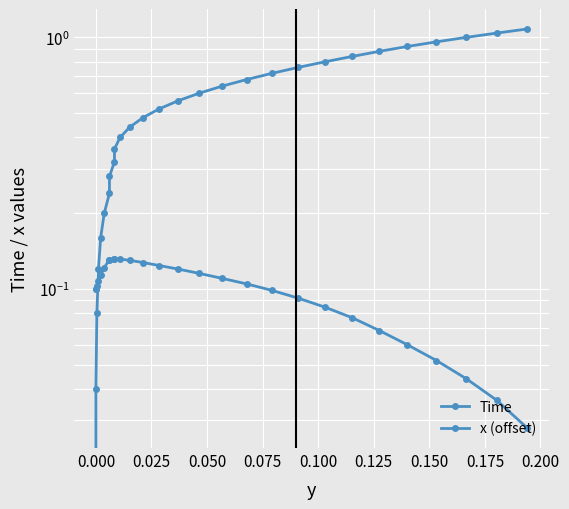

True or false: Time has more than 2 points higher than both neighbors.

False